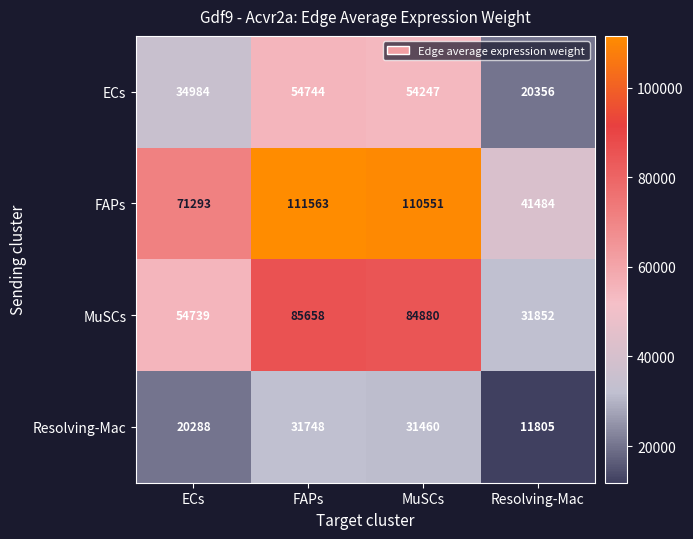

What is the sum of the Resolving-Mac values at MuSCs and ECs?

51748